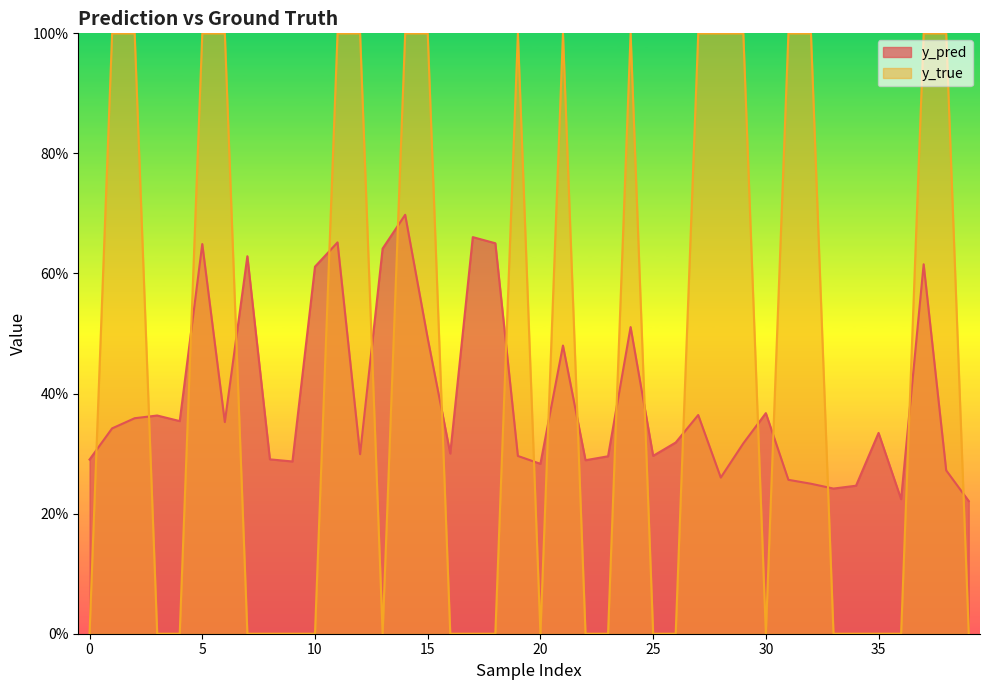

Which series has the largest range (max minus min)?

y_true